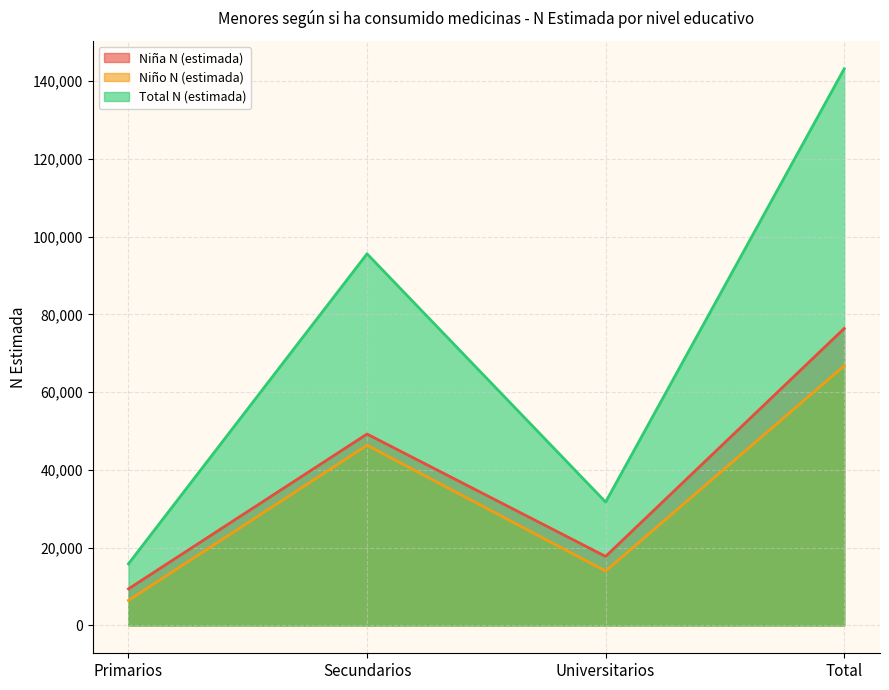

What is the difference between the maximum and second lowest values in the Total N (estimada) series?

111436